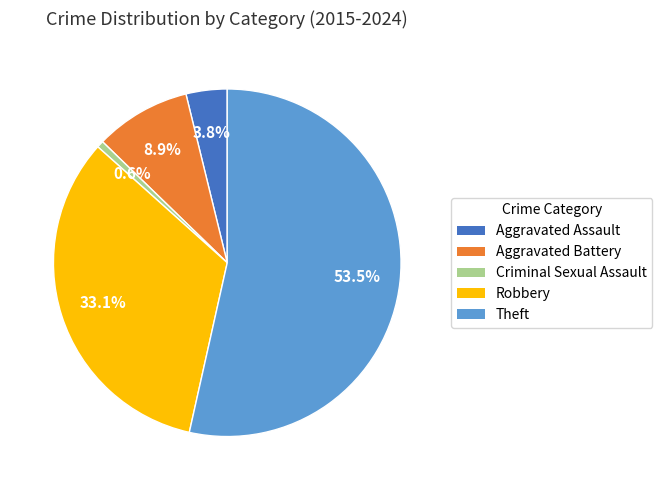

Which slice is the smallest?

Criminal Sexual Assault